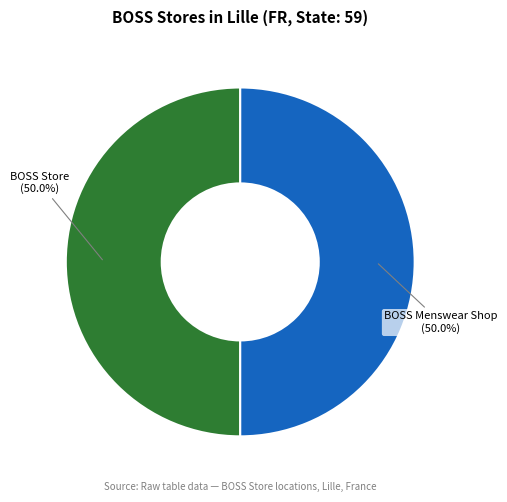

Count the number of slices in the pie.

2